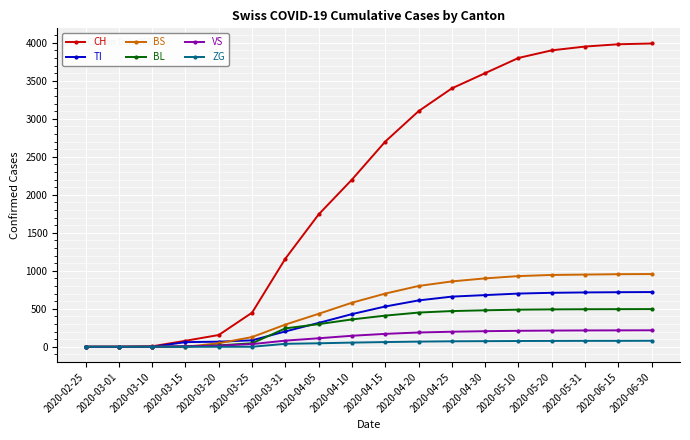

Which series has the largest total across all categories?

CH